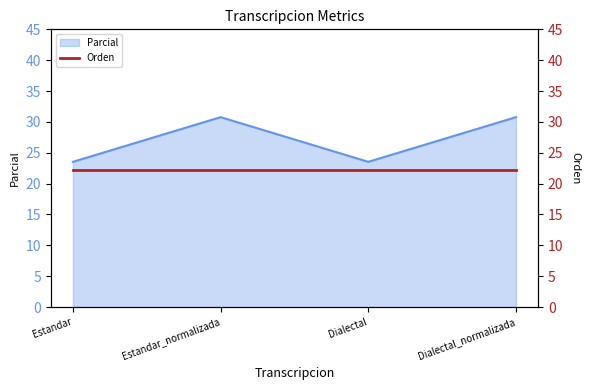

Count the number of values greater than 30.

2